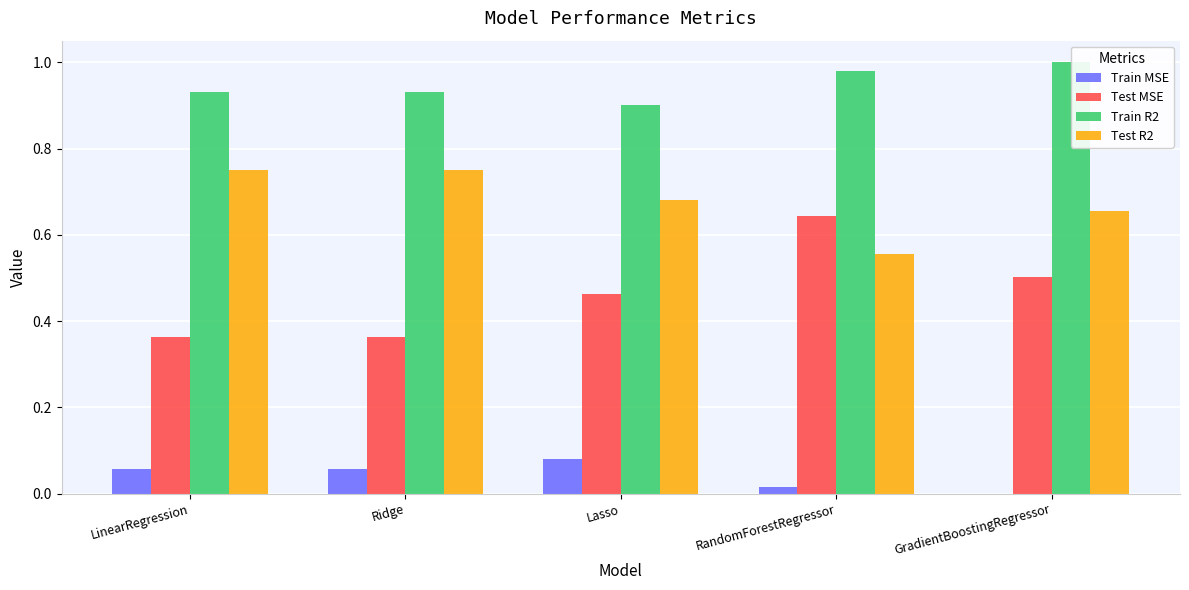

The Train MSE series shows 0.1 at LinearRegression. True or false?

True